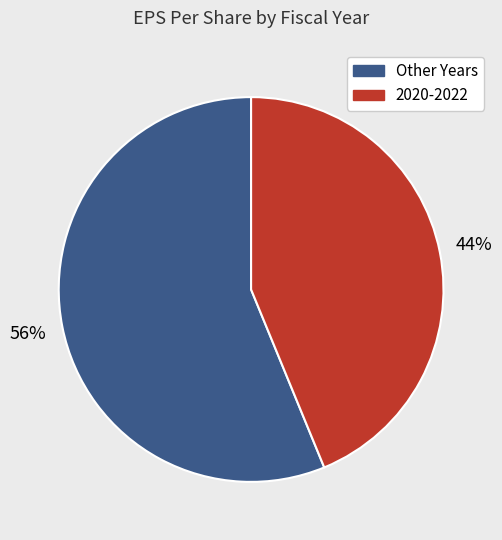

Is there a majority slice in this chart?

Yes